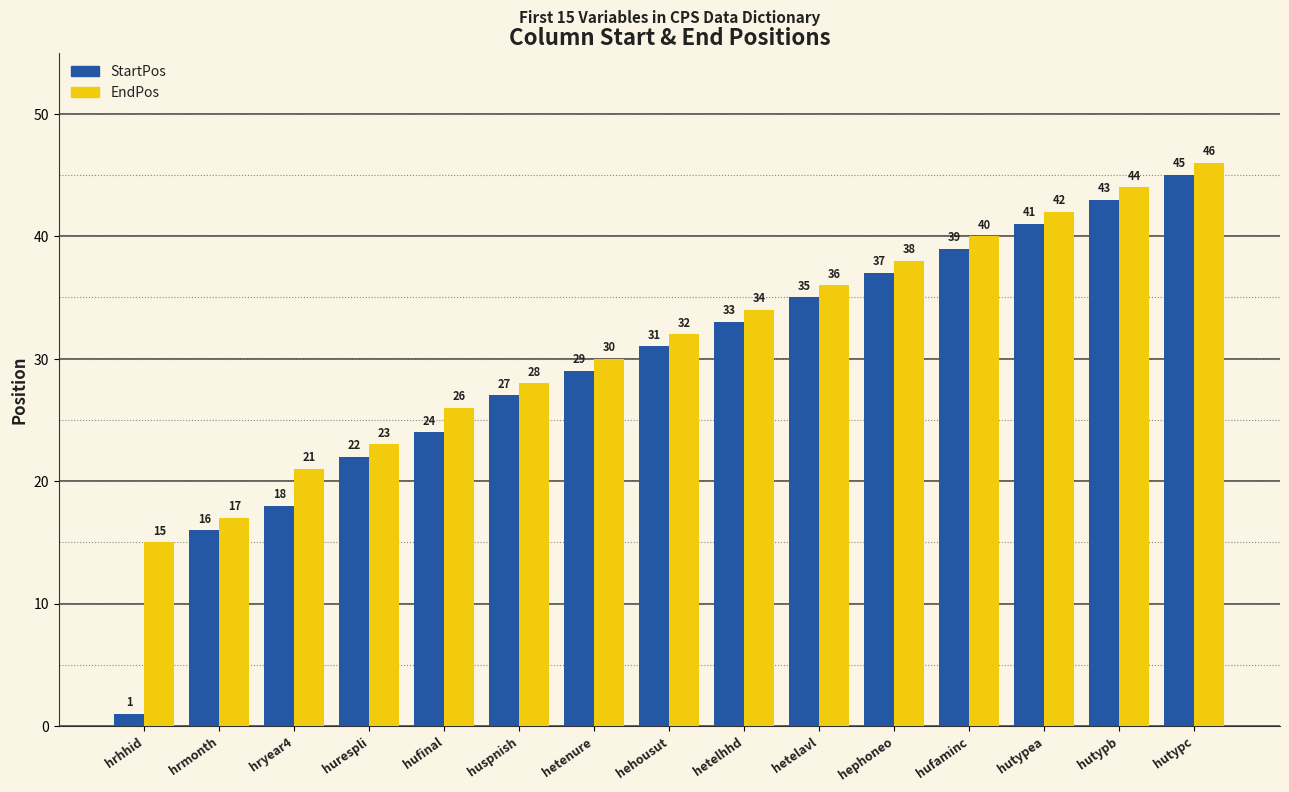

What are all the series names shown in the legend?

StartPos, EndPos